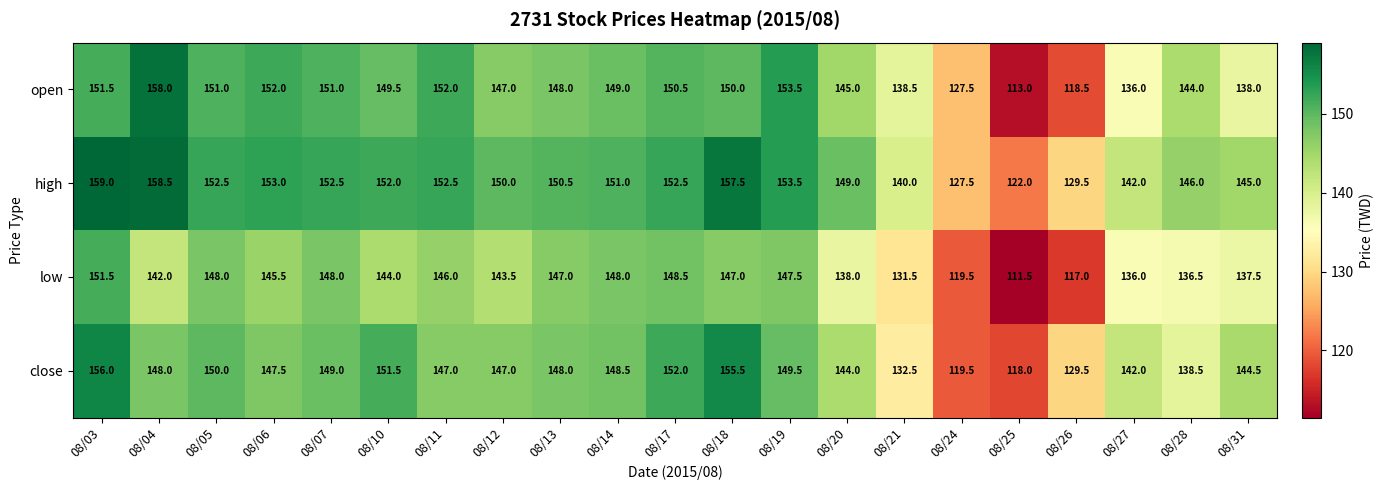

Is it true that open equals 145.0 at 08/20?

True